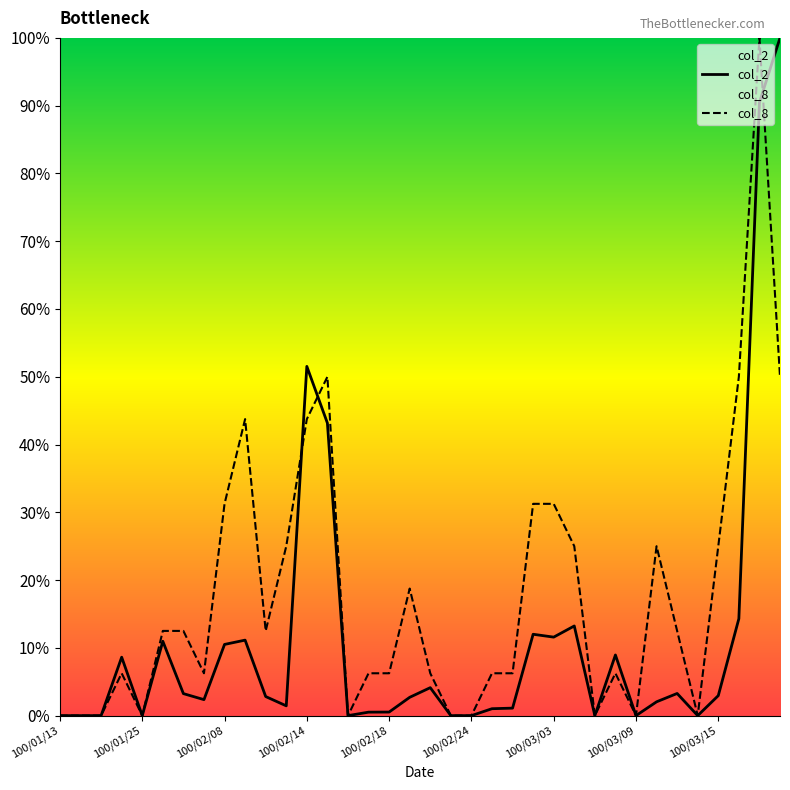

Which series changed the most between 100/02/14 and 100/03/03?

col_2